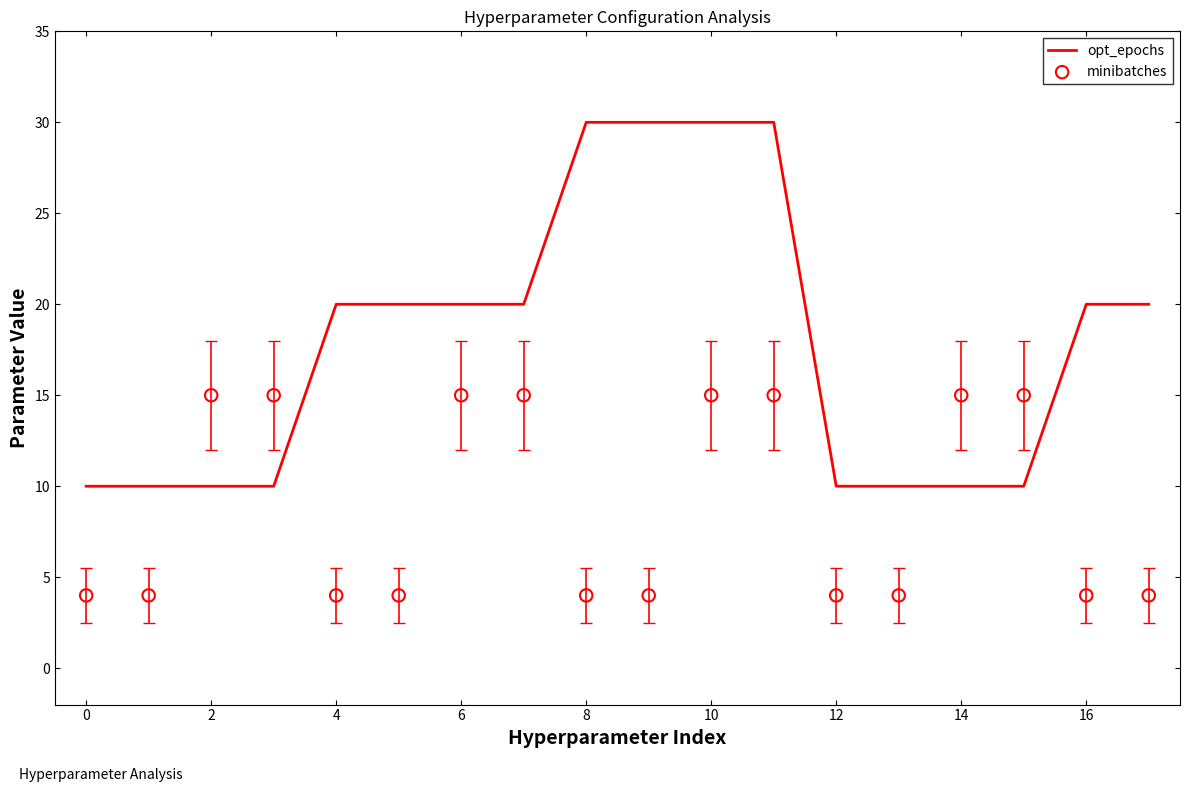

Is it true that opt_epochs equals 34 at 16?

False